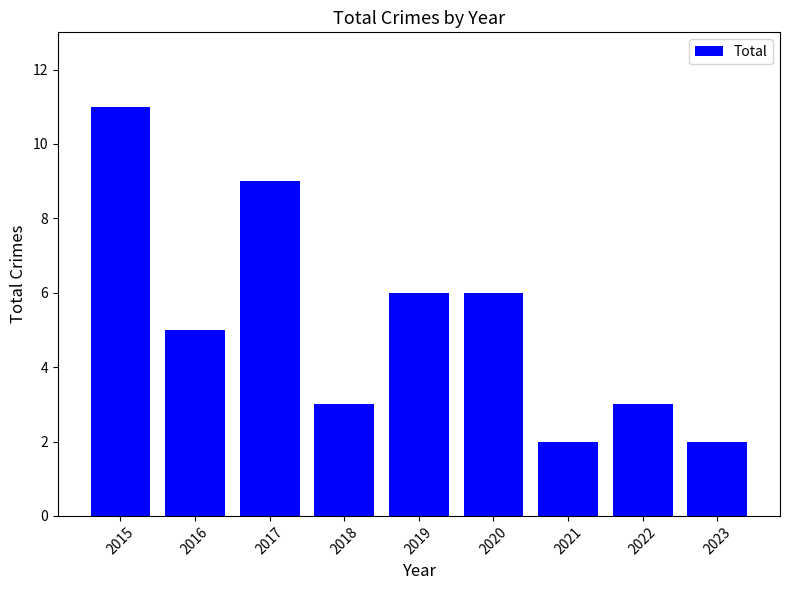

Which label corresponds to the largest value in the chart?

2015